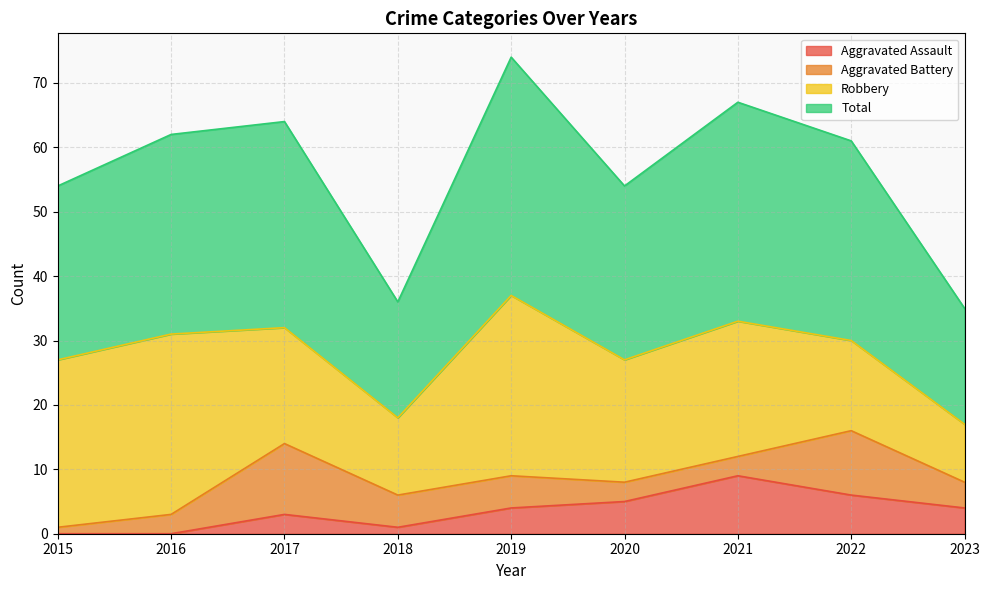

What is the spread (max minus min) of values at 2016?

62